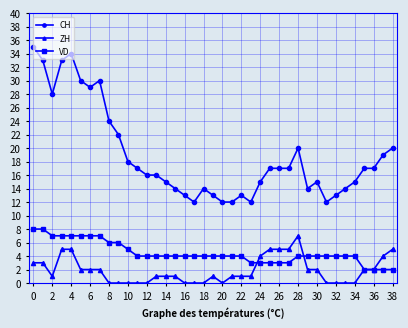

What is the sum of all CH values?

737